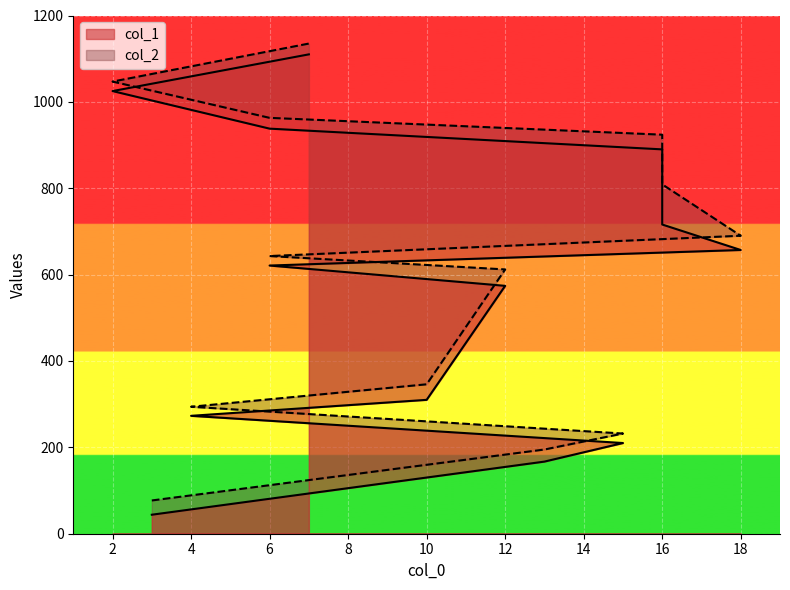

How many lines are shown in the chart?

2